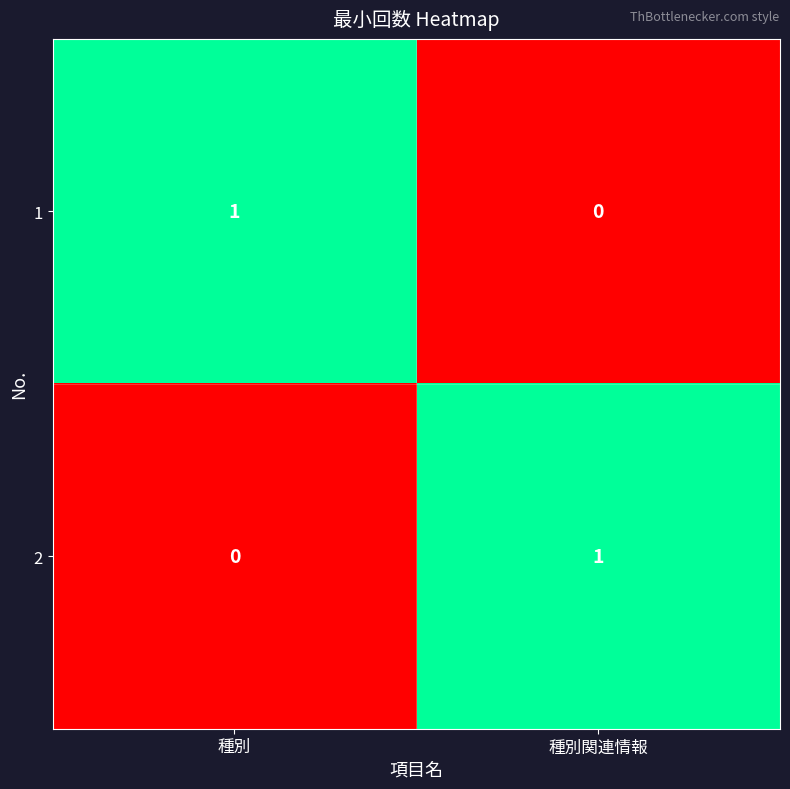

The value of 2 at 種別関連情報 is 1. True or false?

True